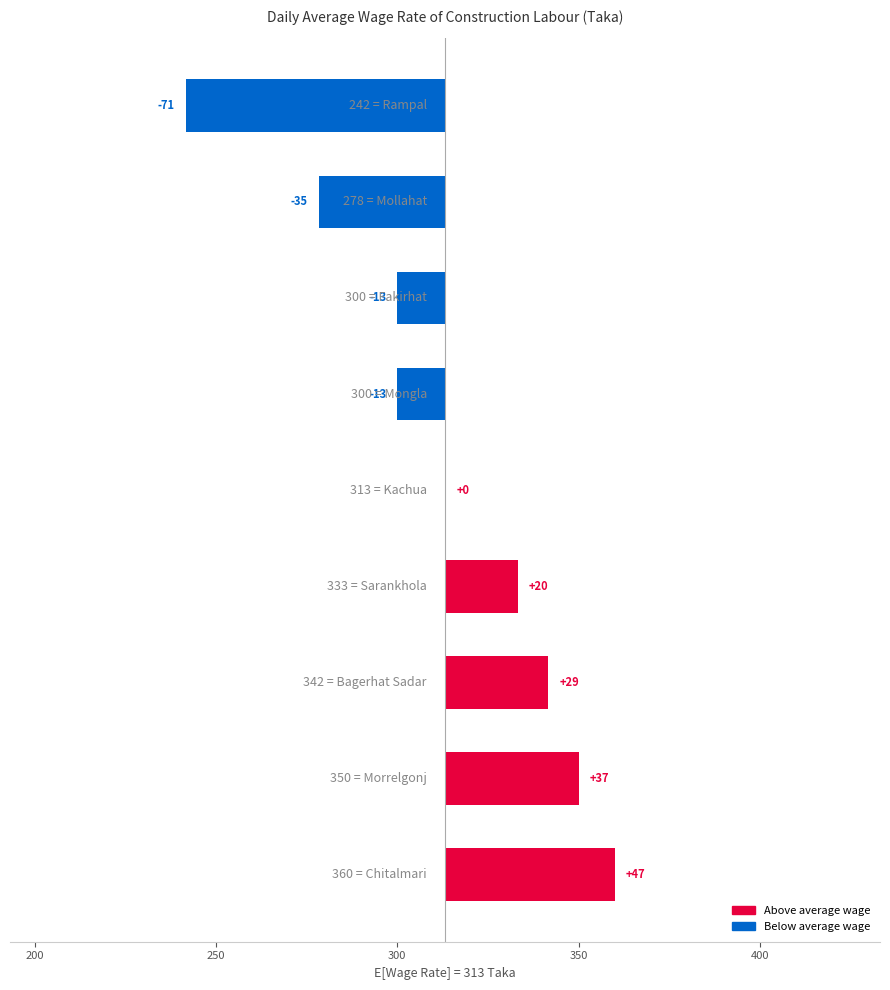

Reading left to right, transcribe all the data shown in this chart.

46.9	36.9	28.5	20.2	0.2	-13.1	-13.1	-34.8	-71.5